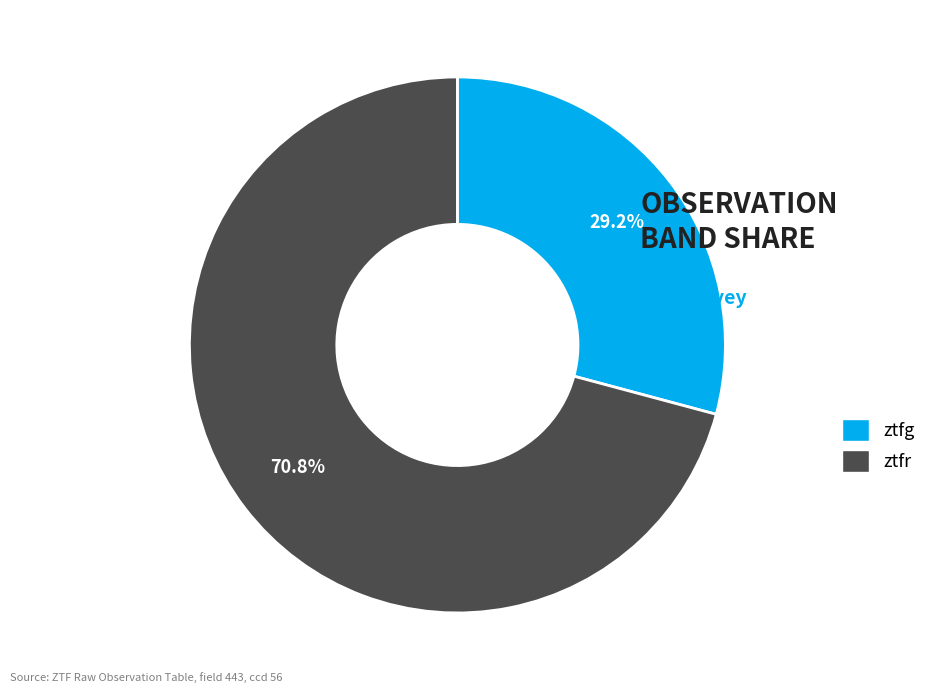

How many segments does this pie chart have?

2